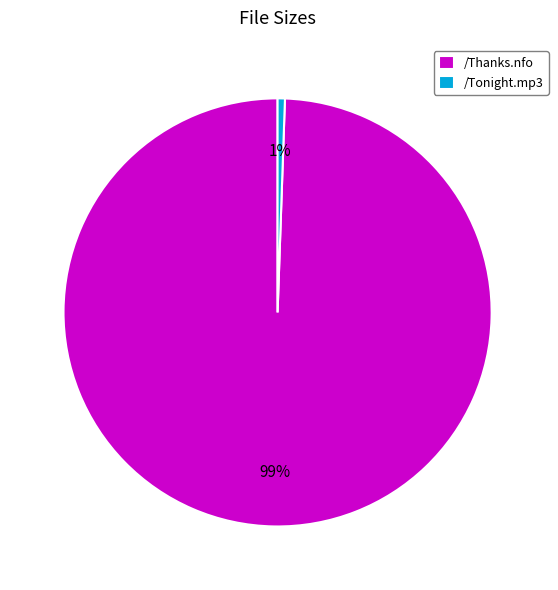

Count the number of slices in the pie.

2